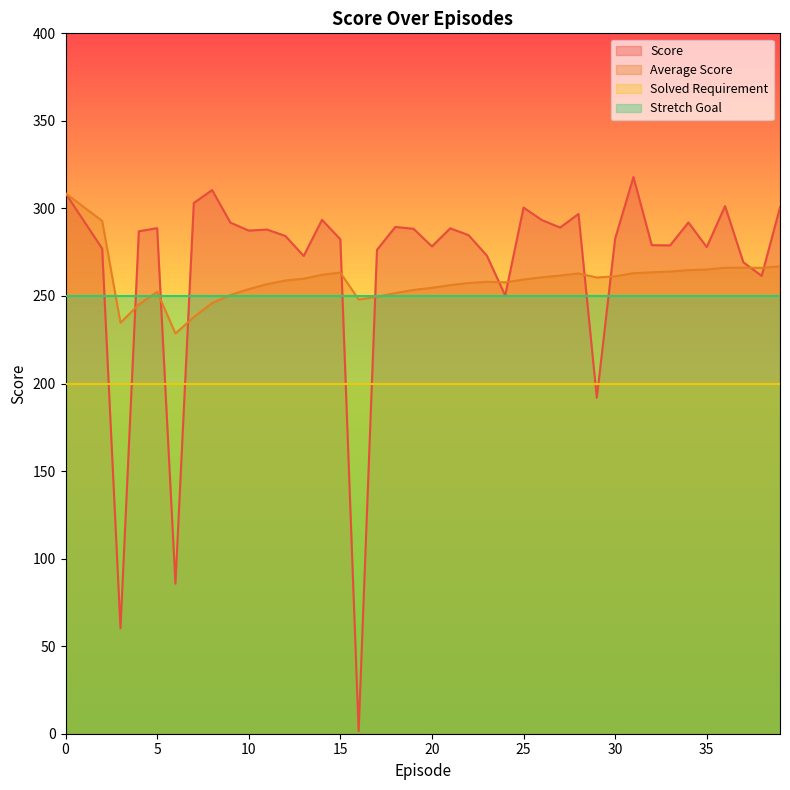

Is it true that Average Score equals 152.5 at 28?

False